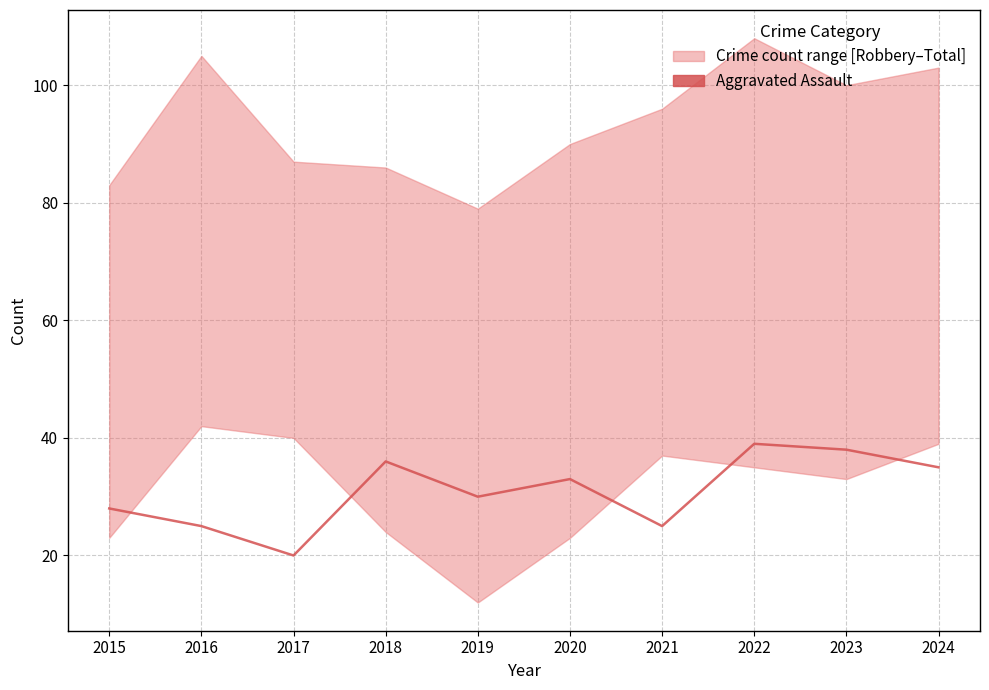

What is the average value?

31